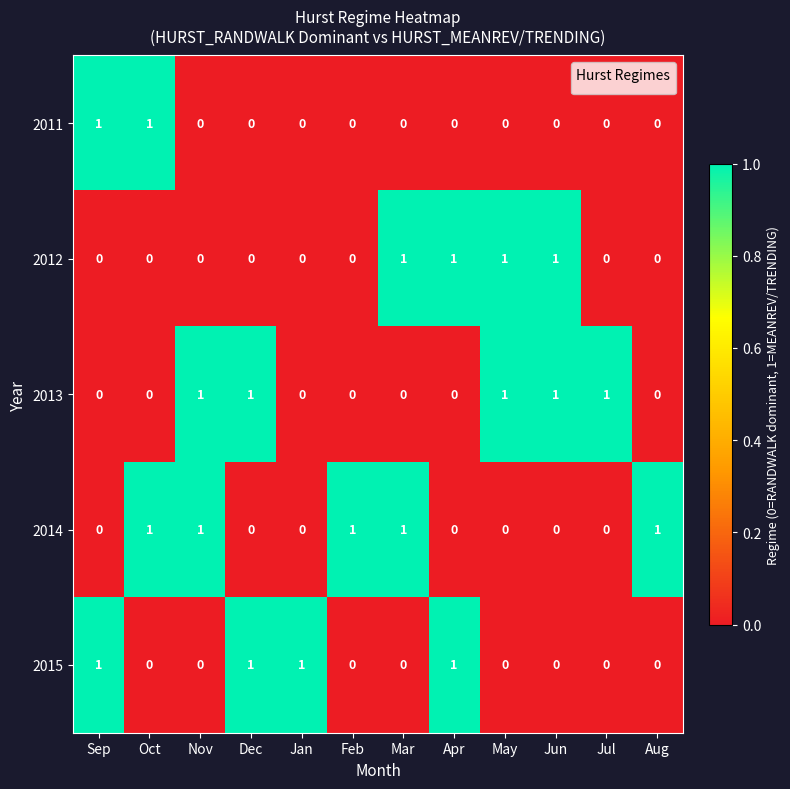

Is it true that 2011 equals -1 at Jul?

False